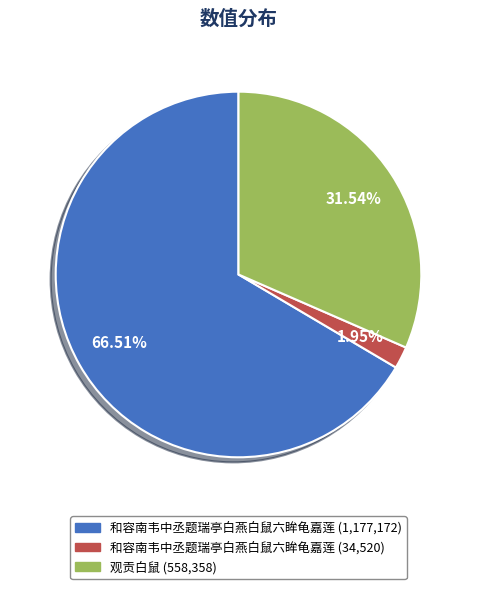

To the nearest percent, what is the average slice percentage?

33%